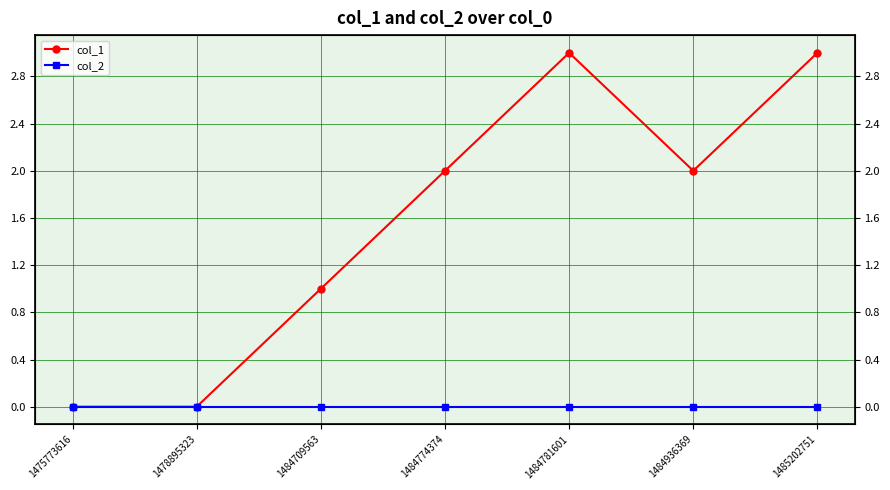

Read the col_1 value at 1484774374.

2